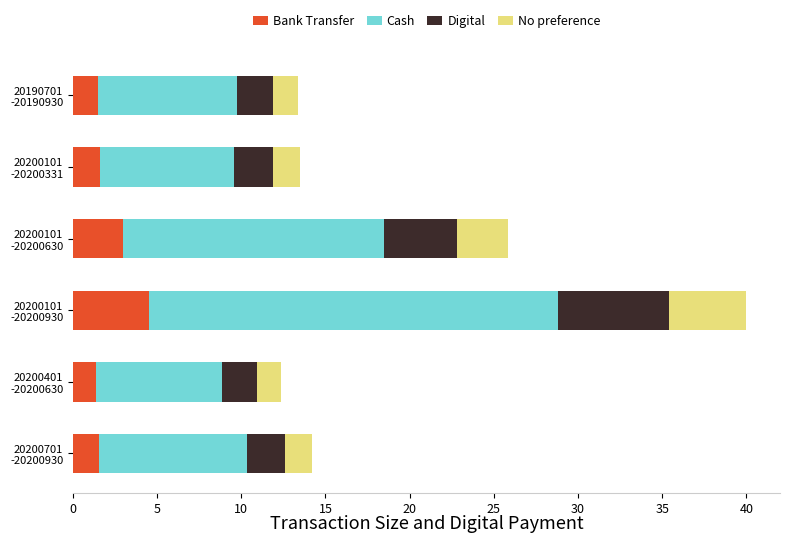

What is the highest value of the Bank Transfer series?

4.5